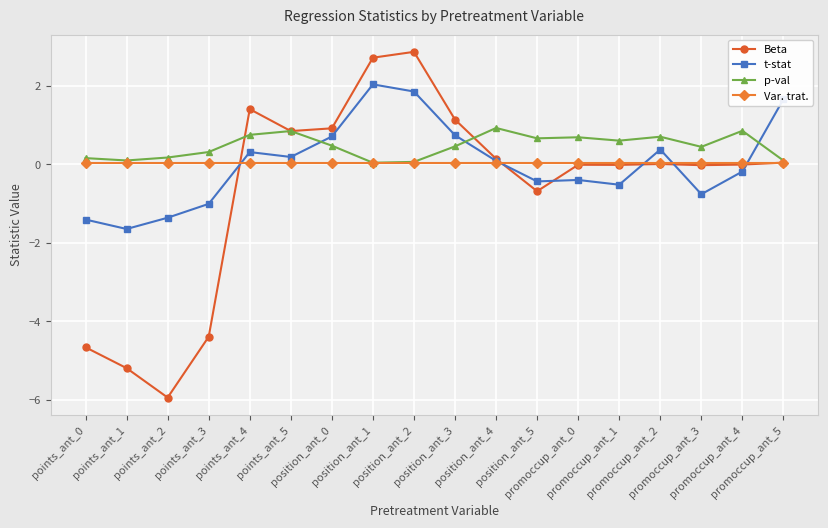

Rank the series by their maximum value, from highest to lowest.

Beta, t-stat, p-val, Var. trat.